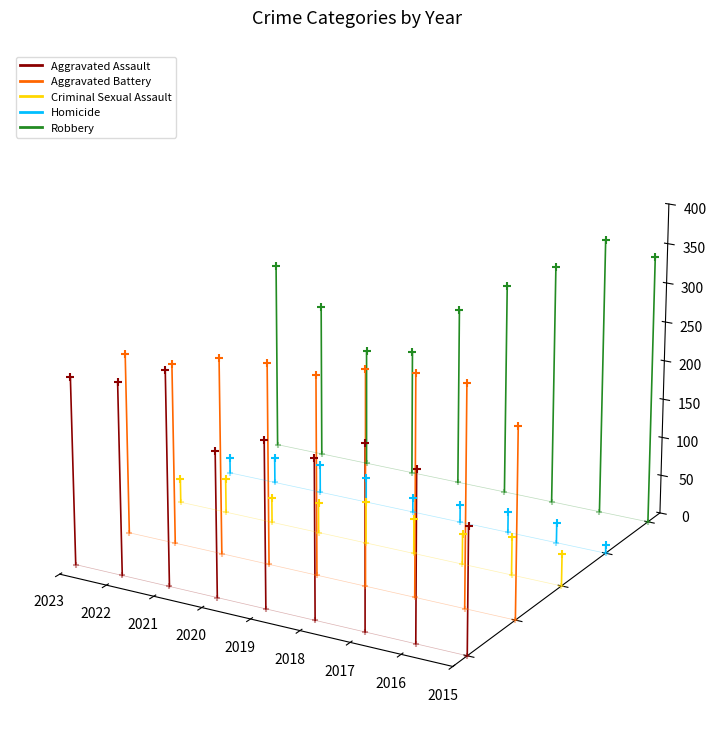

Which series contains the lowest Y value?

Aggravated Assault